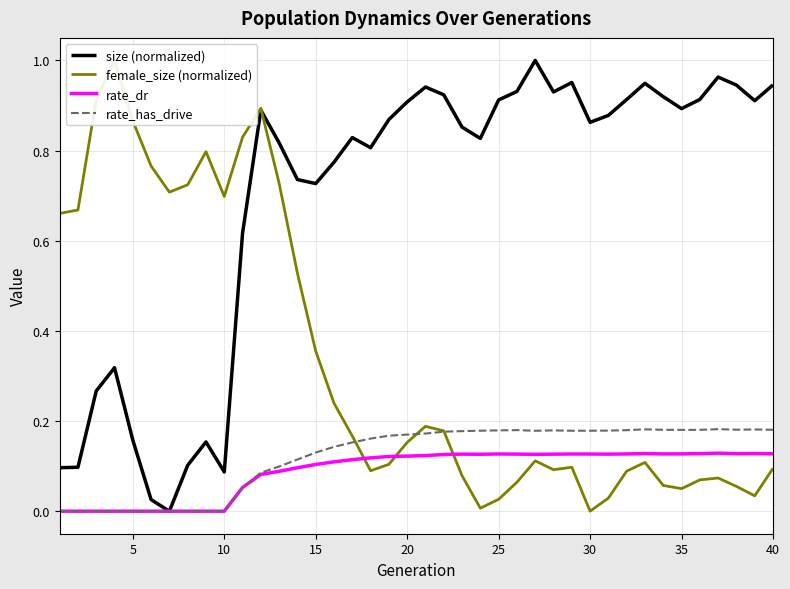

Is it true that size (normalized) equals 0.2 at 40?

False